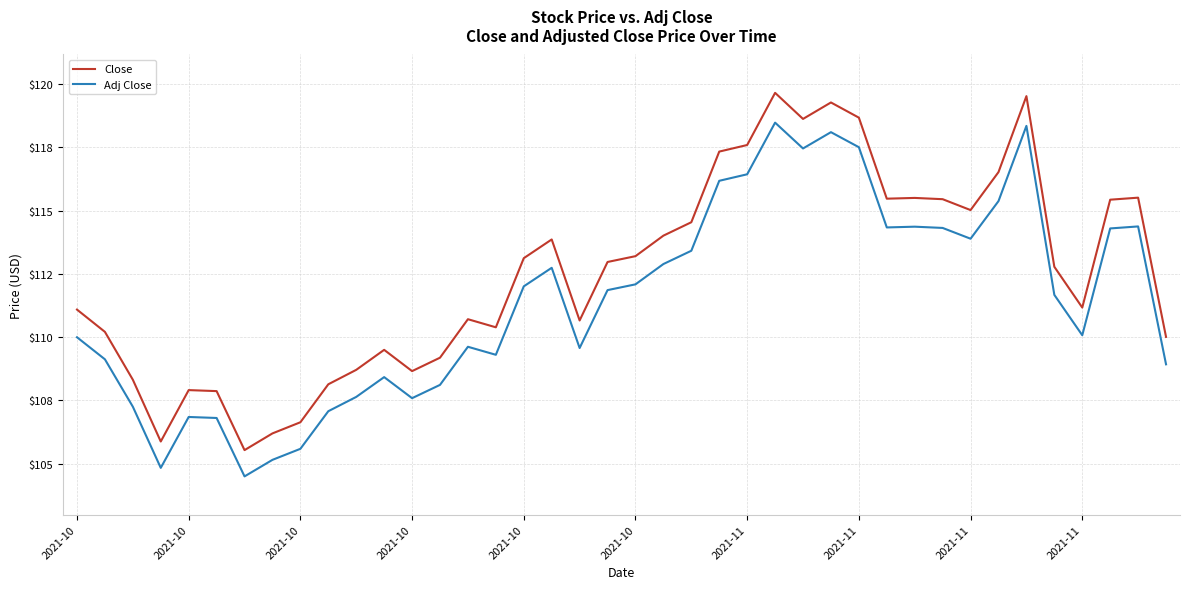

What is the sum of all Close values?

4500.8